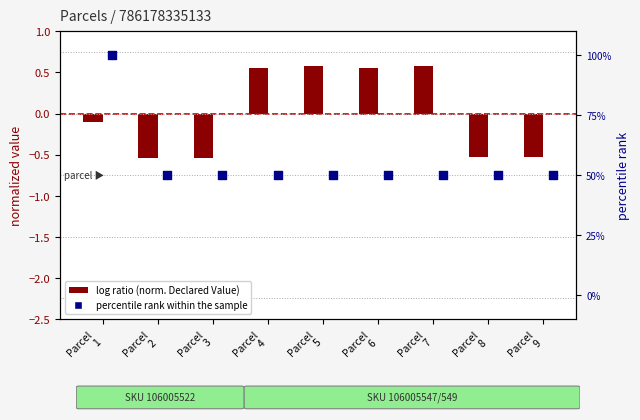

At how many categories does at least one series exceed 13?

9